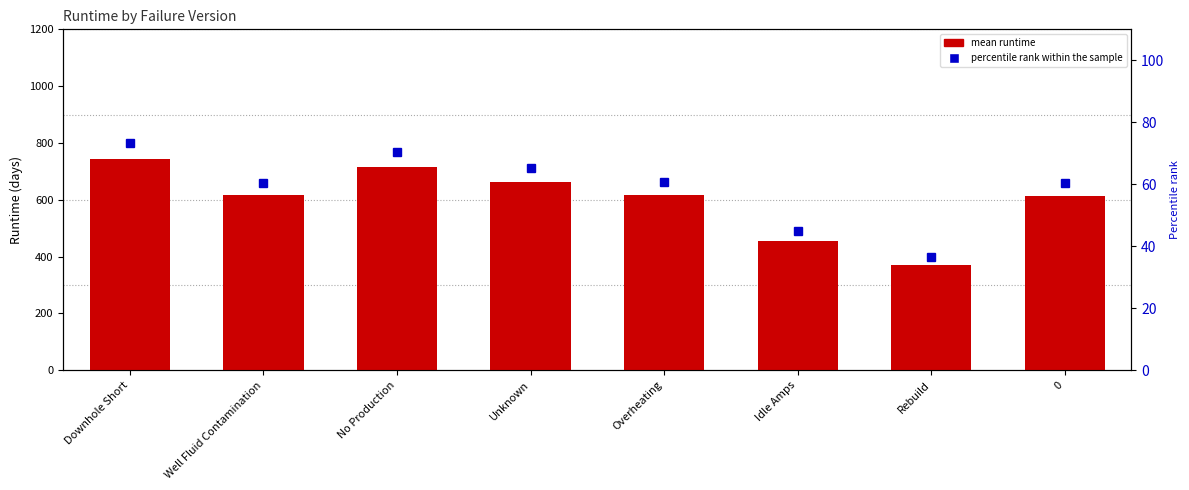

What is the change in value from Downhole Short to 0?

-132.1